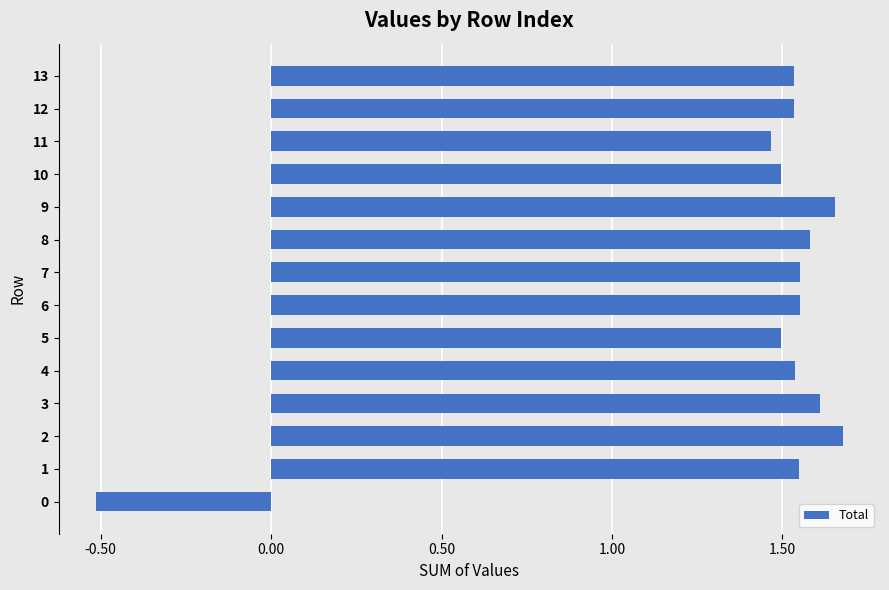

What is the difference between the maximum and minimum values?

2.2